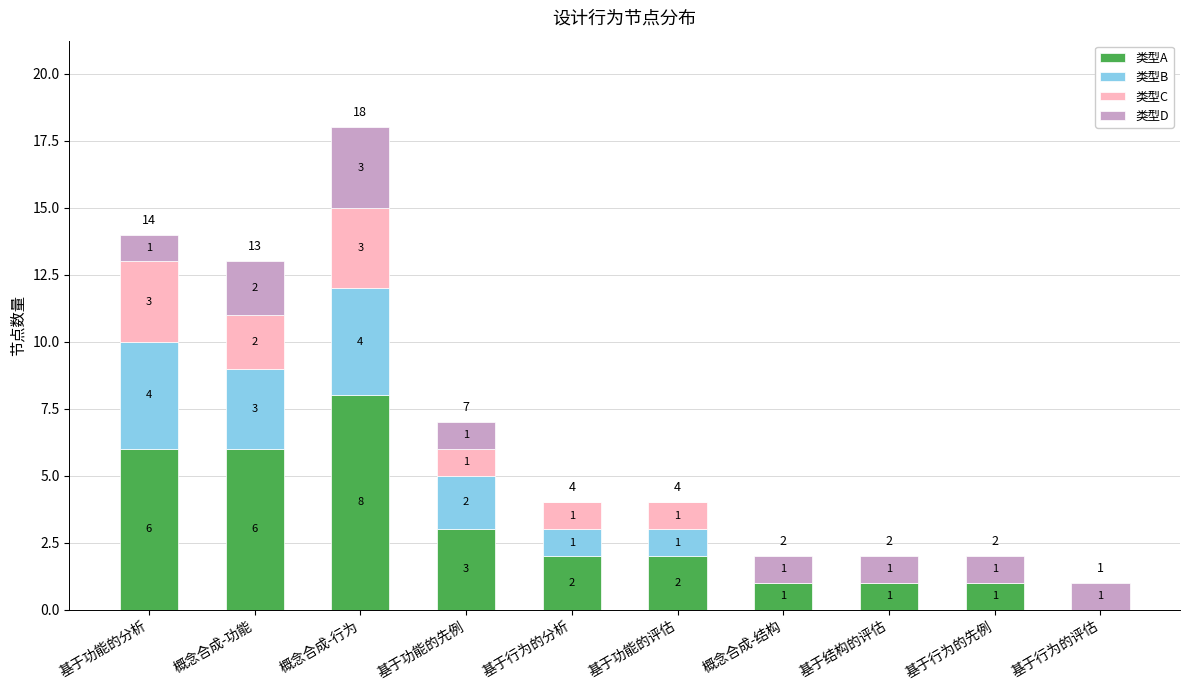

The 类型A series shows 3 at 概念合成-功能. True or false?

False